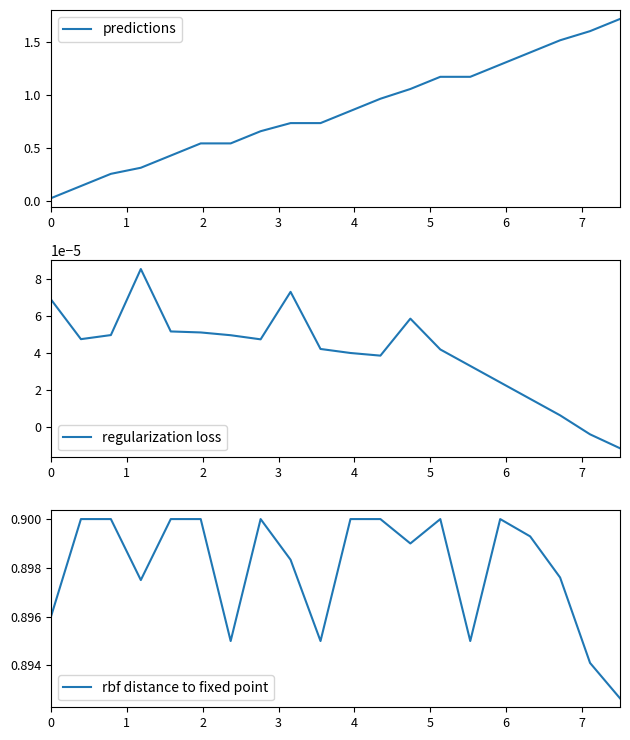

Is this an area chart (filled region under the line)?

No